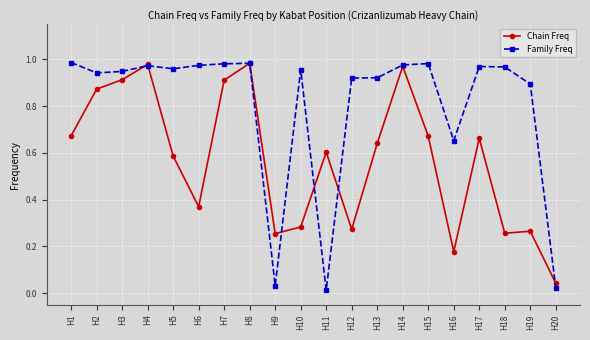

List the series in order of their overall mean, lowest first.

Chain Freq, Family Freq